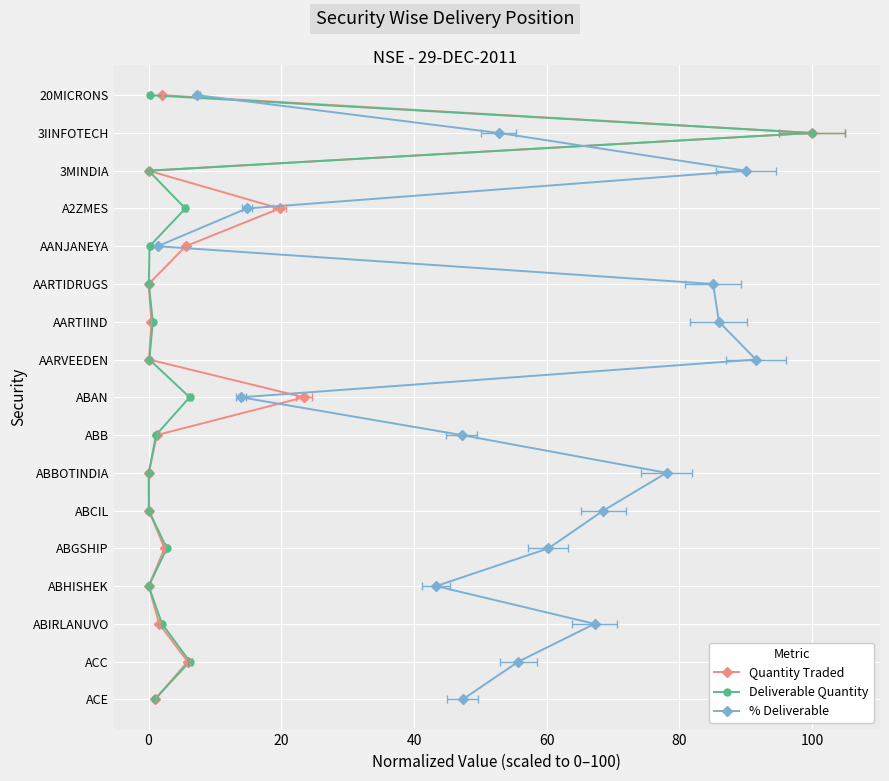

Reading left to right, list all the values displayed in this chart.

Quantity Traded: 0	1	2	3	4	5	6	7	8	9	10	11	12	13	14	15	16
Deliverable Quantity: 0	1	2	3	4	5	6	7	8	9	10	11	12	13	14	15	16
% Deliverable: 0	1	2	3	4	5	6	7	8	9	10	11	12	13	14	15	16